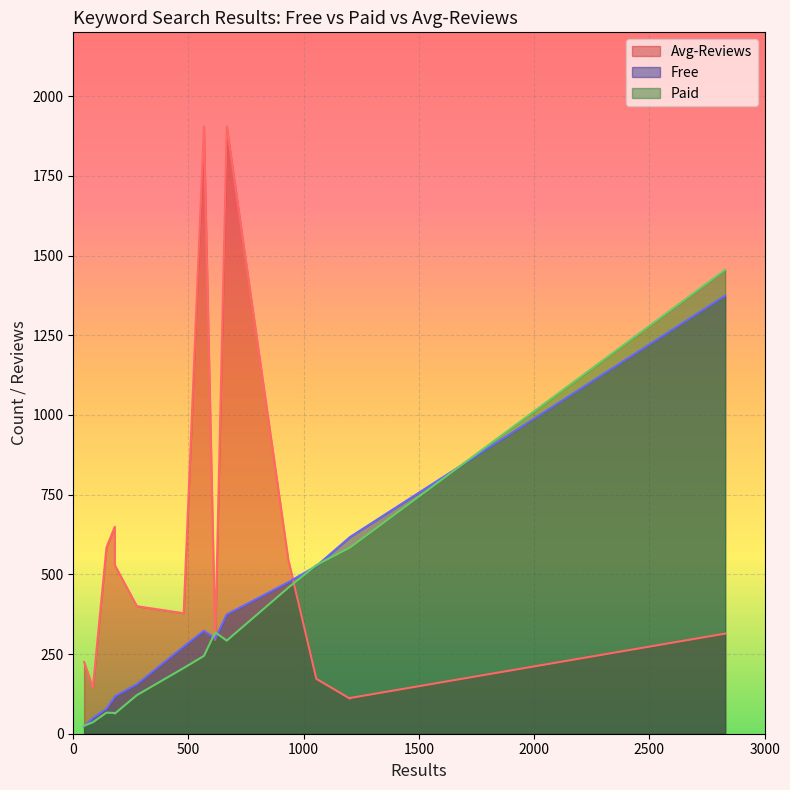

True or false: Paid and Free cross at least once.

True